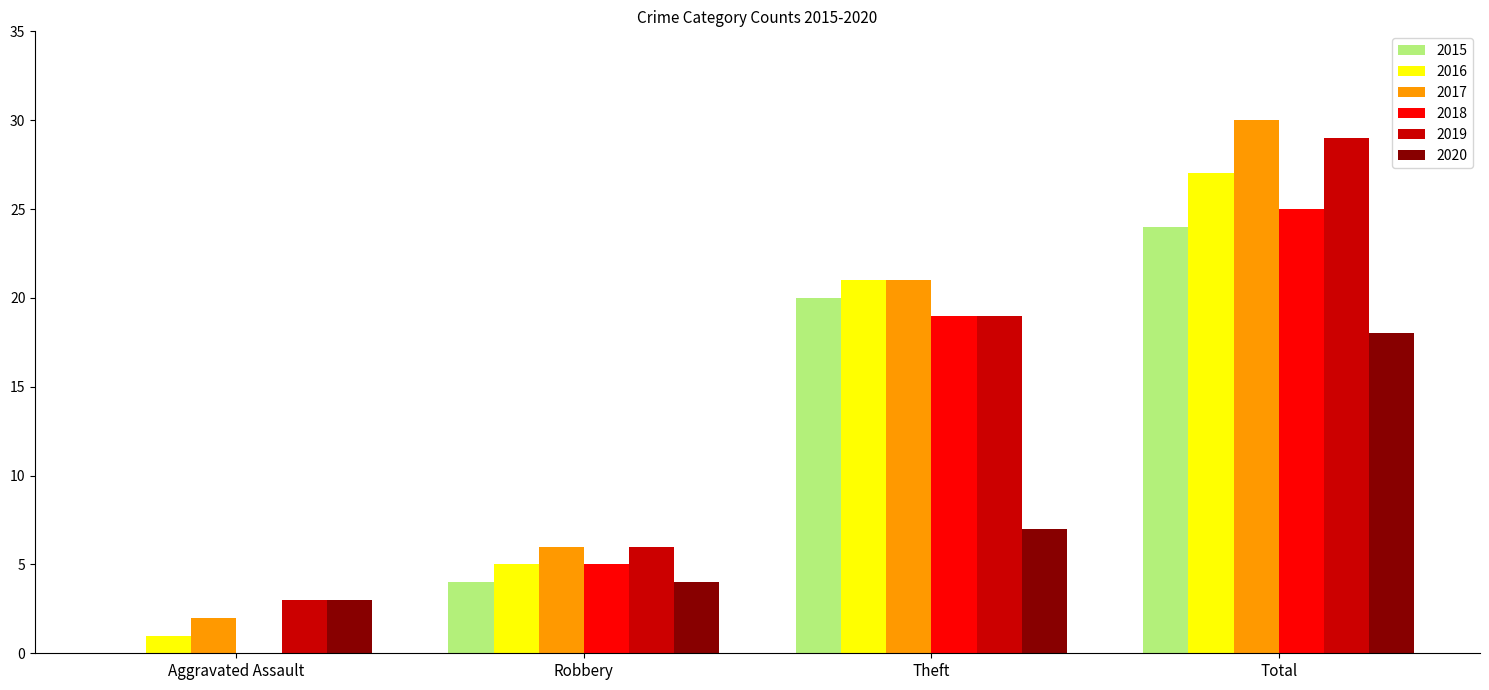

How many groups of bars are there?

4